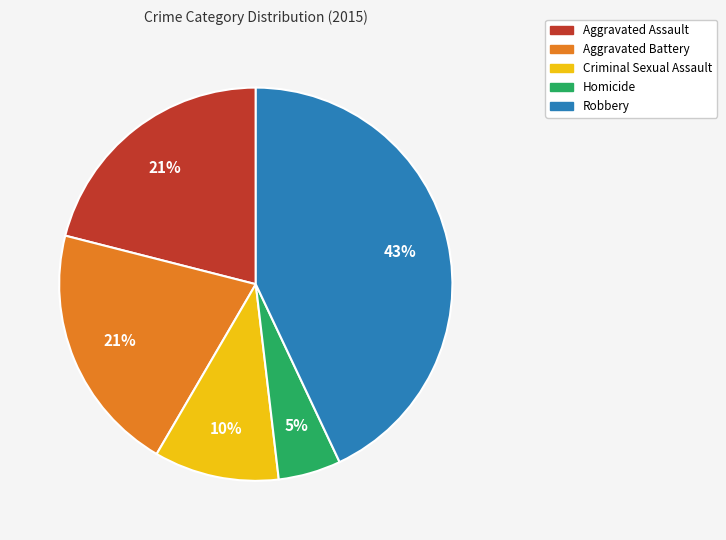

Between Criminal Sexual Assault and Aggravated Battery, which is larger?

Aggravated Battery